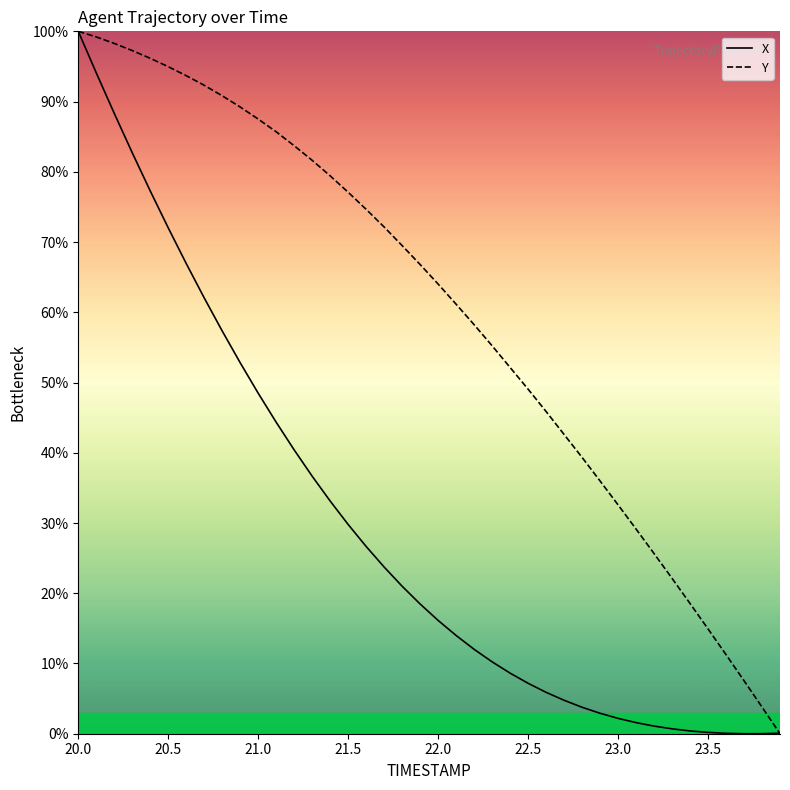

How many lines are shown in the chart?

2